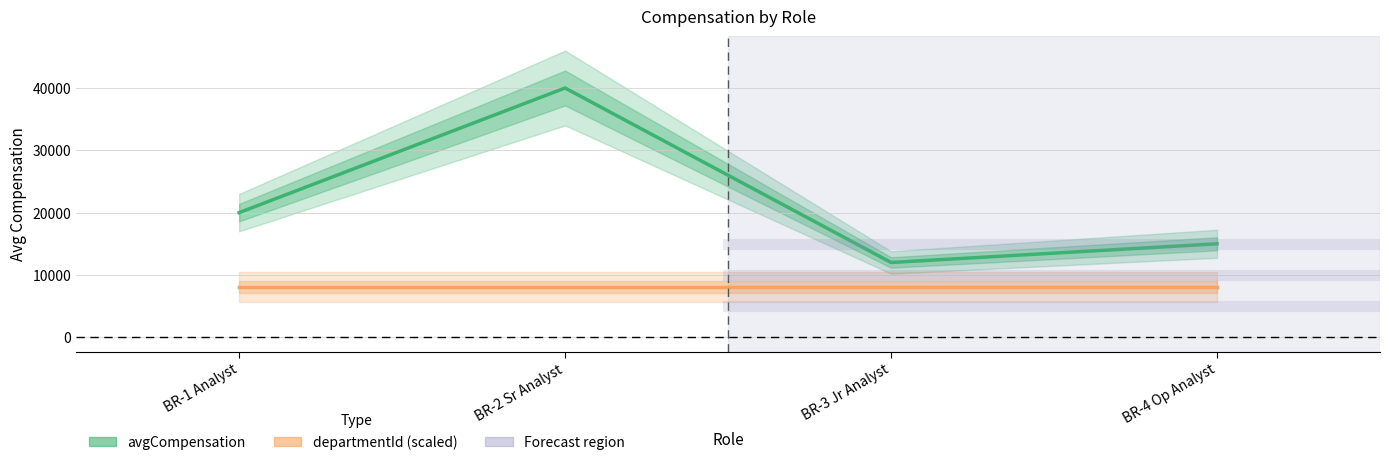

Reading left to right, transcribe all the data shown in this chart.

avgCompensation: BR-1 Analyst=20000	BR-2 Sr Analyst=40000	BR-3 Jr Analyst=12000	BR-4 Op Analyst=15000
departmentId (scaled): BR-1 Analyst=8000	BR-2 Sr Analyst=8000	BR-3 Jr Analyst=8000	BR-4 Op Analyst=8000